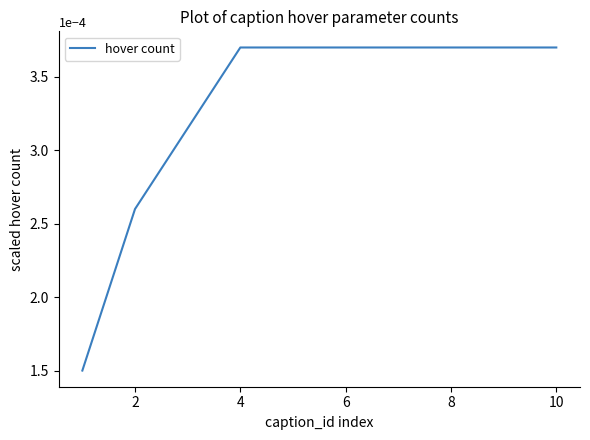

Does the chart display data point markers on the line(s)?

No